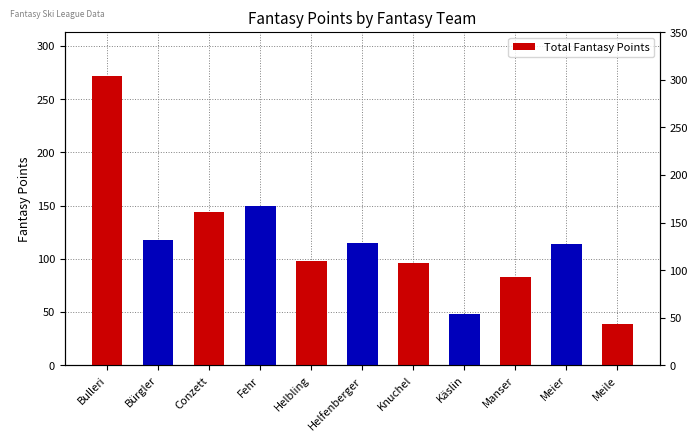

The value at Knuchel is 96. True or false?

True